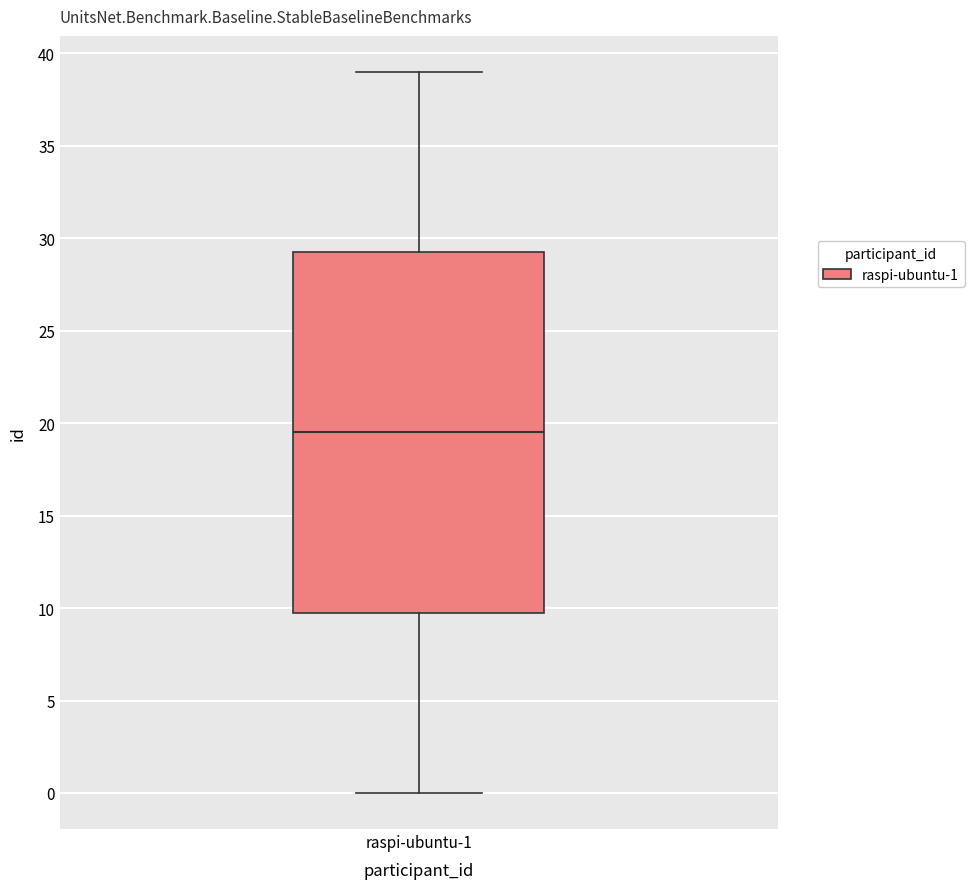

Read this box plot against the y-axis: the position of the median line, the range covered by the box, and the ends of both whiskers. The values are not printed on the chart, so give them approximately, as read against the axis.

median 19.5, box 10.0 to 29.5, whiskers 0.0 to 39.0